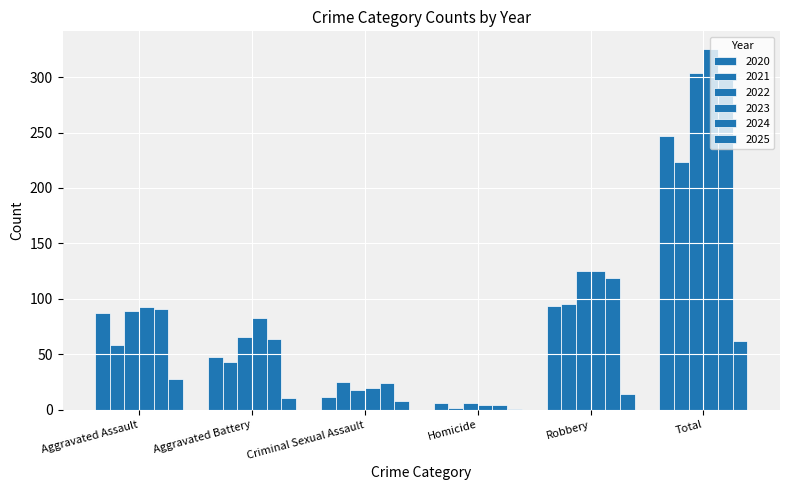

How many data points does each series have?

6